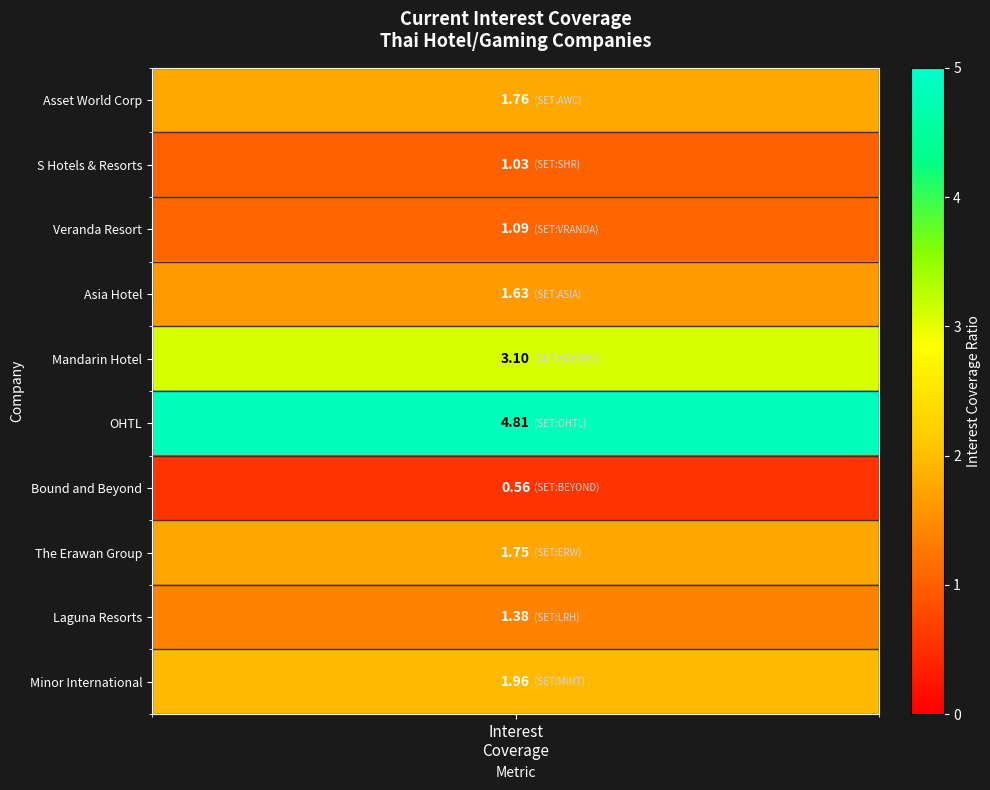

Which series has the largest range (max minus min)?

OHTL